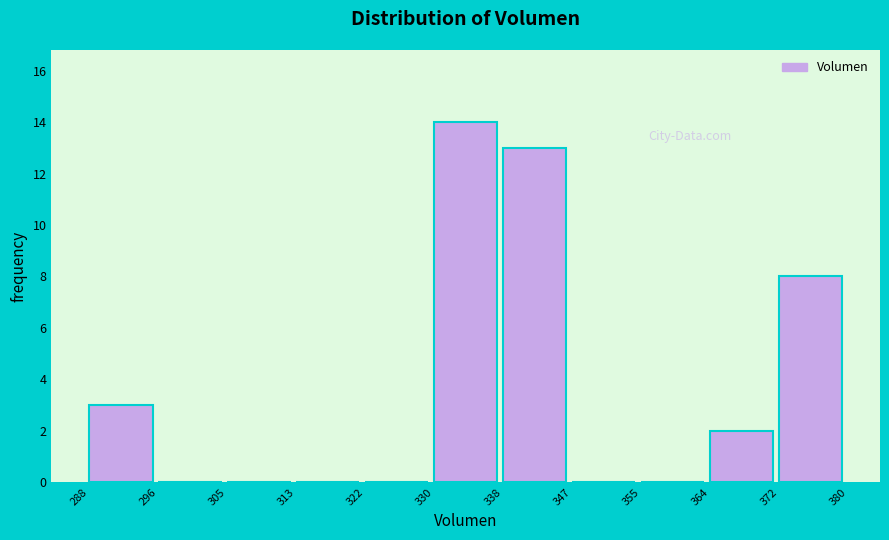

How tall is the bar that spans 372 to 380 on the x-axis? The values are not printed on the chart, so give them approximately, as read against the axis.

8